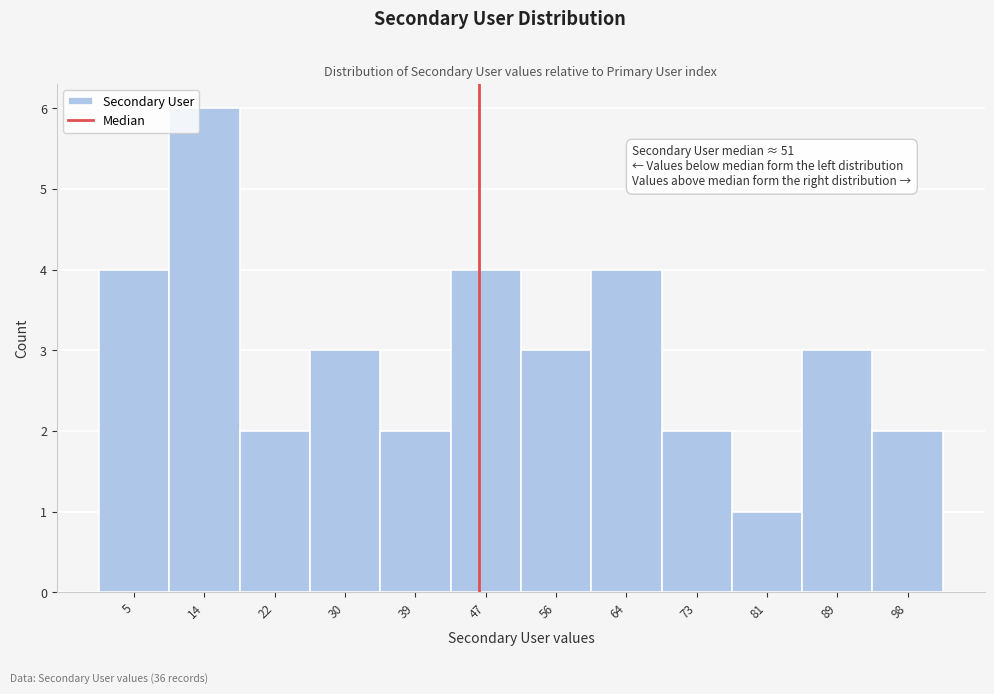

Which range on the x-axis has the tallest bar?

9 to 18